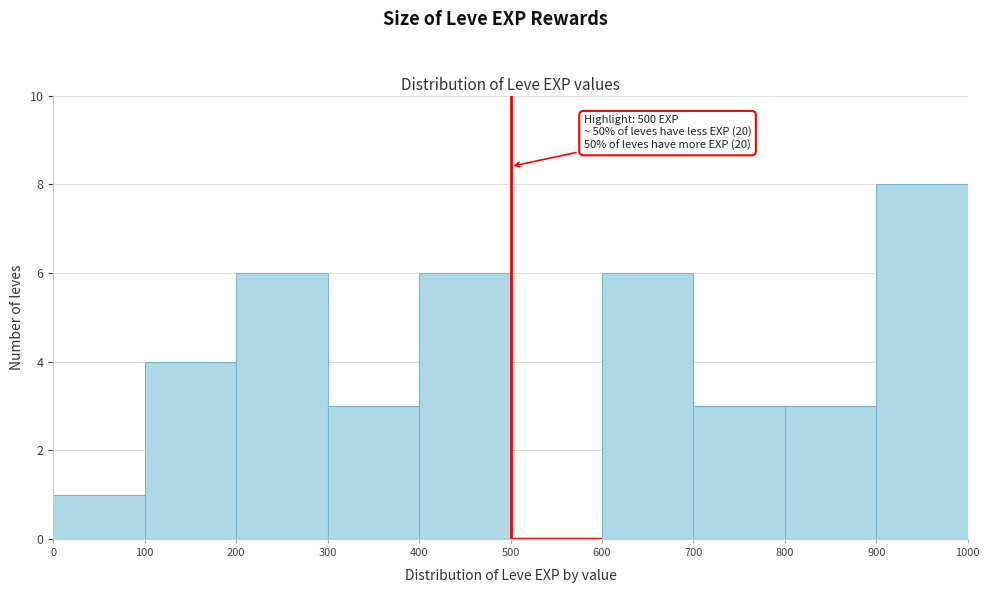

Over which range of the x-axis is the bar tallest?

900 to 1000